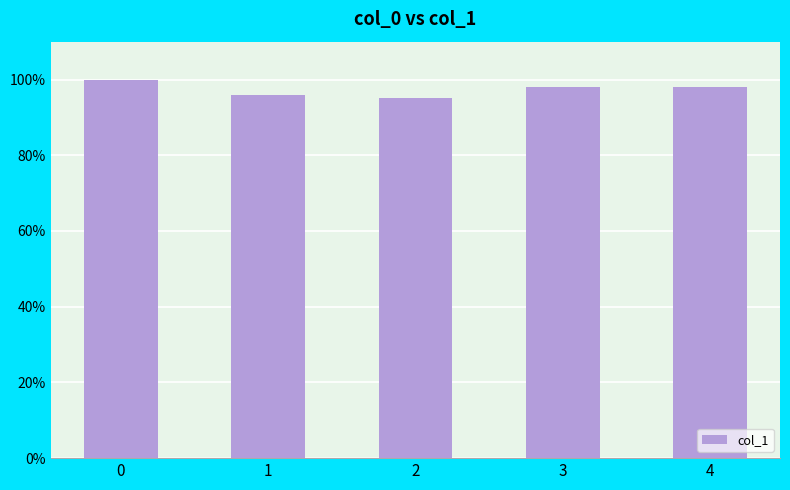

Read the value at 1.

1.0